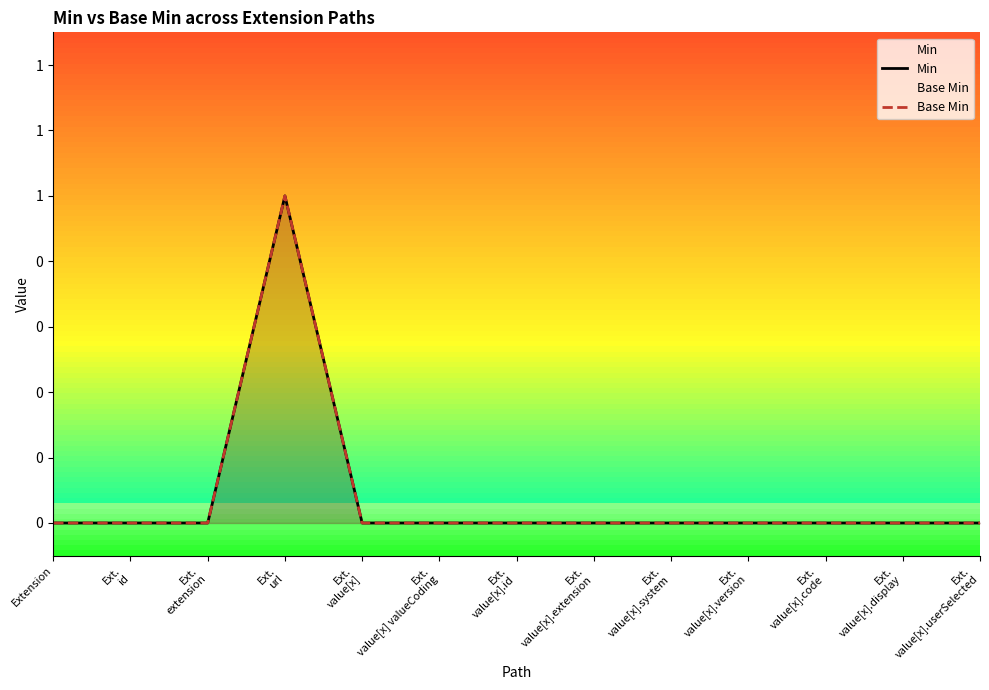

What are all the series names shown in the legend?

Min, Base Min